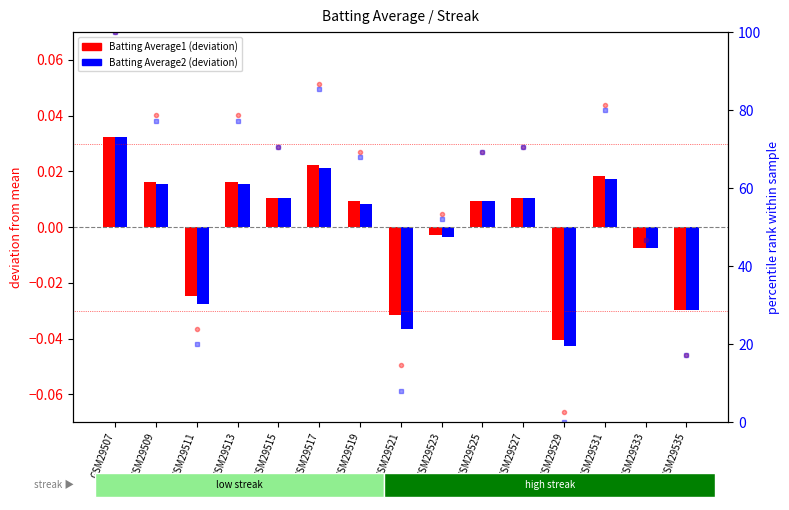

What are all the series names shown in the legend?

Batting Average1, Batting Average2